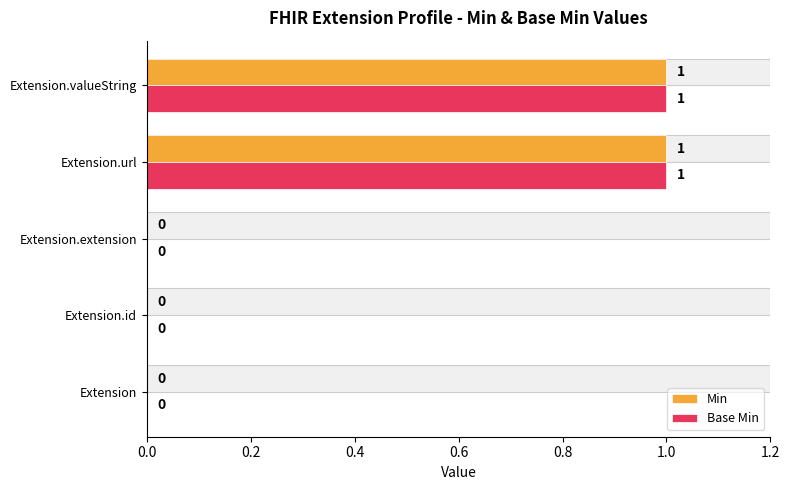

Is the value of Base Min at Extension.id greater than the value of Min at Extension.valueString?

No